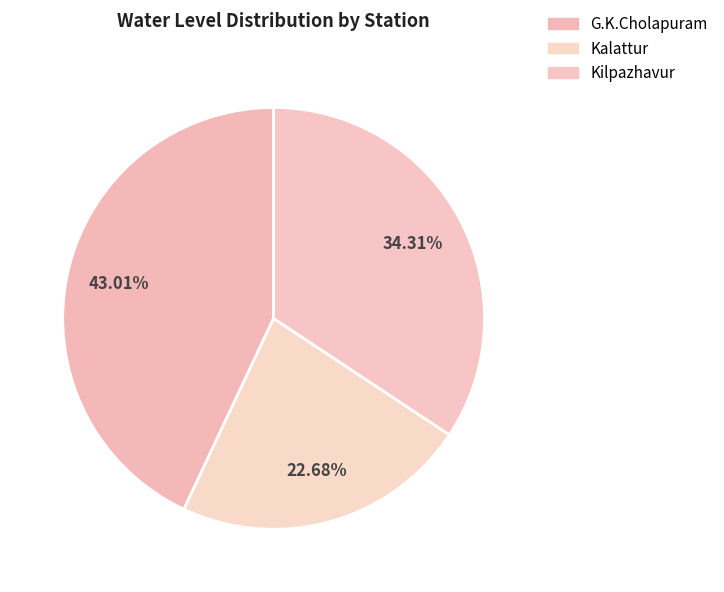

To the nearest percent, what portion does Kalattur represent?

23%